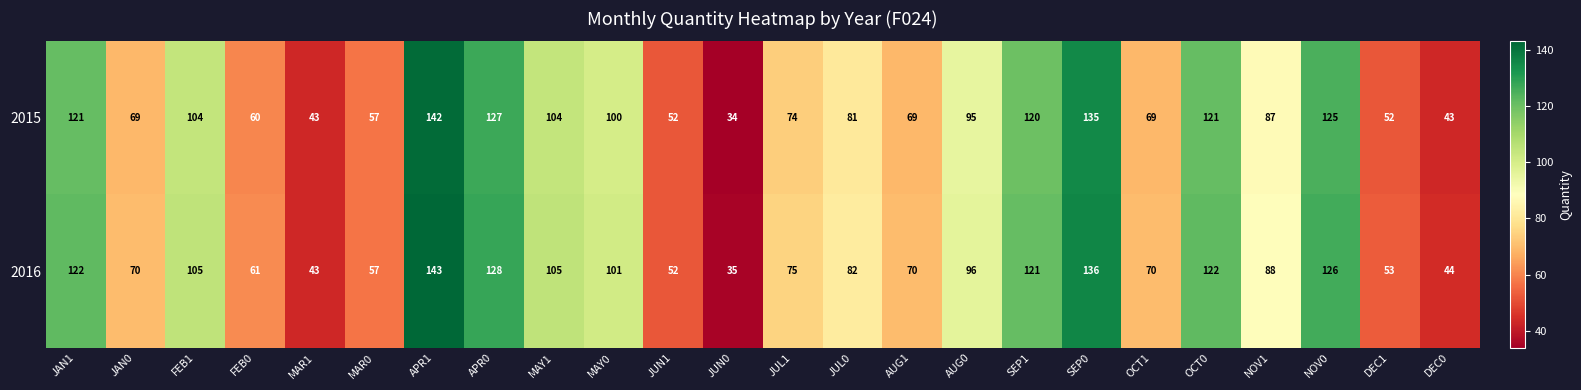

At how many categories does at least one series exceed 58?

18